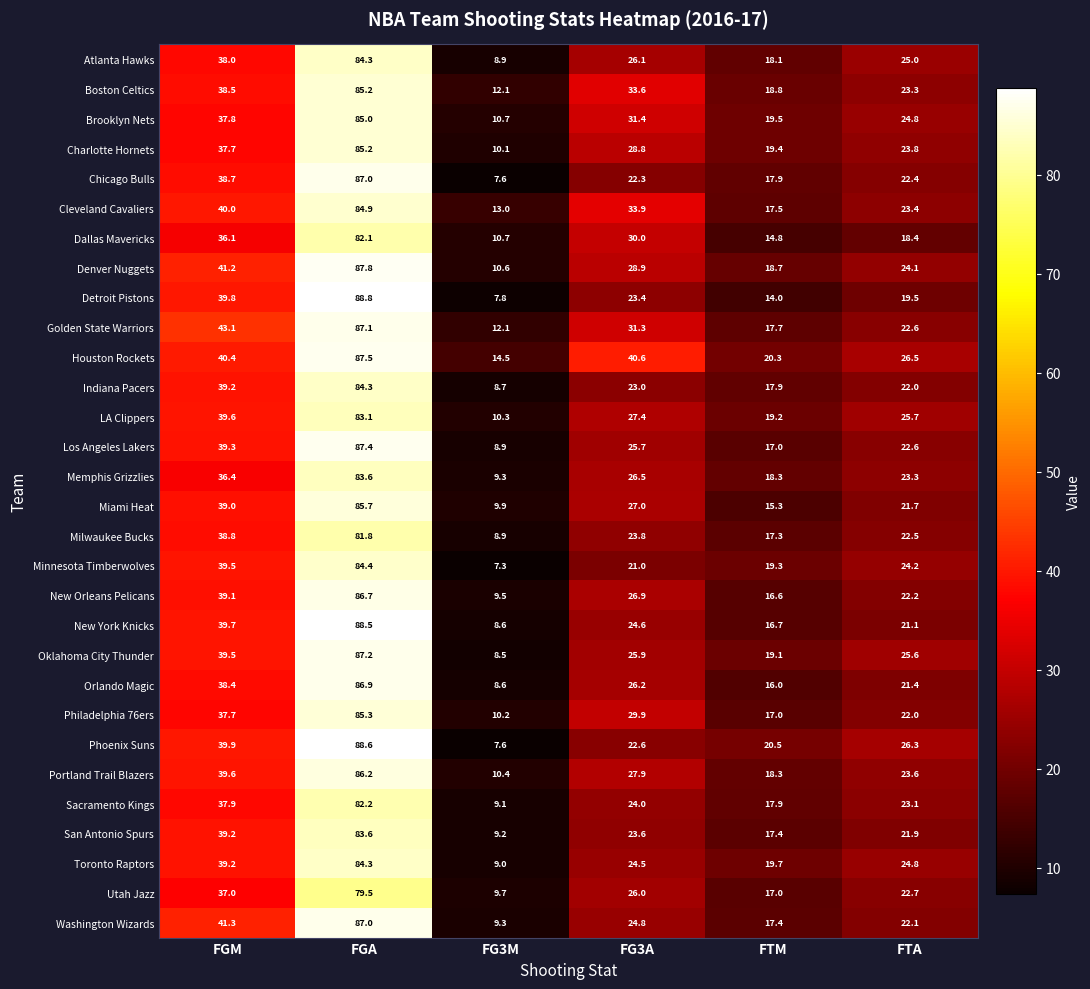

Is the value of Phoenix Suns at FG3M greater than the value of LA Clippers at FTM?

No